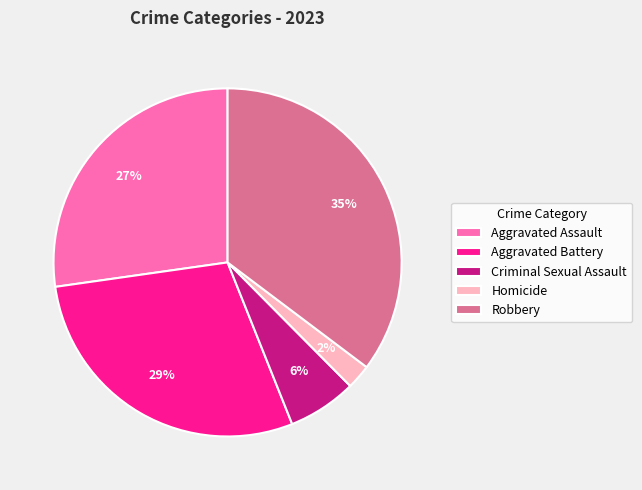

Between Homicide and Robbery, which is larger?

Robbery